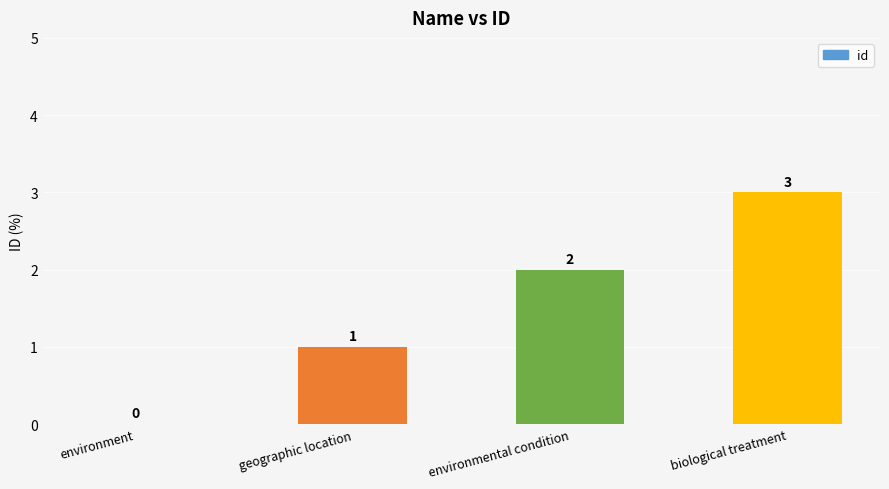

How many values are between 1 and 3?

3